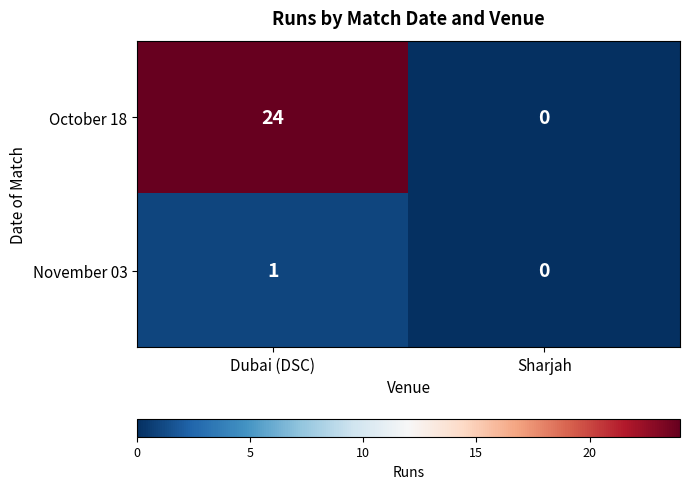

What is the greatest value displayed?

24